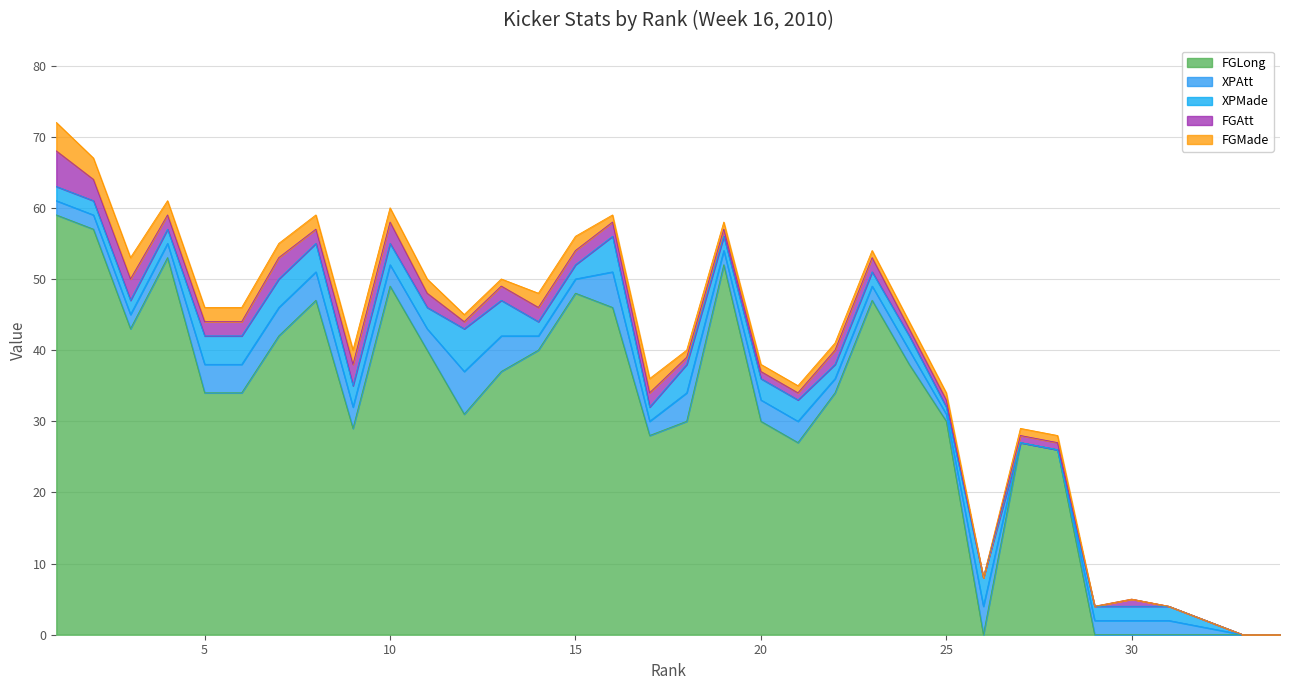

Which series ends up on top after the final intersection of XPAtt and FGAtt?

XPAtt